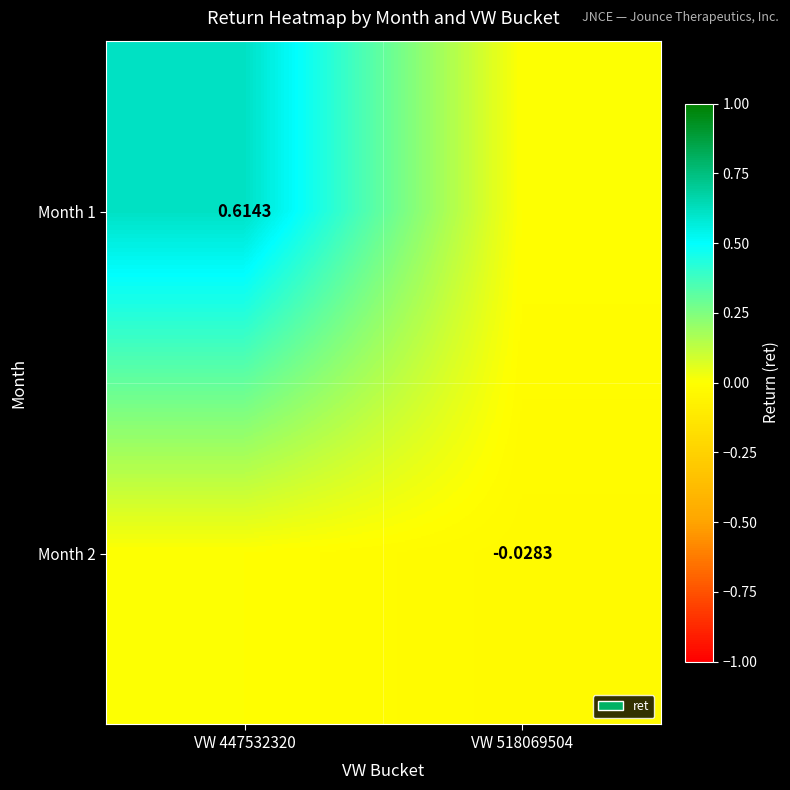

How many values in the Month 2 series are below 0?

1